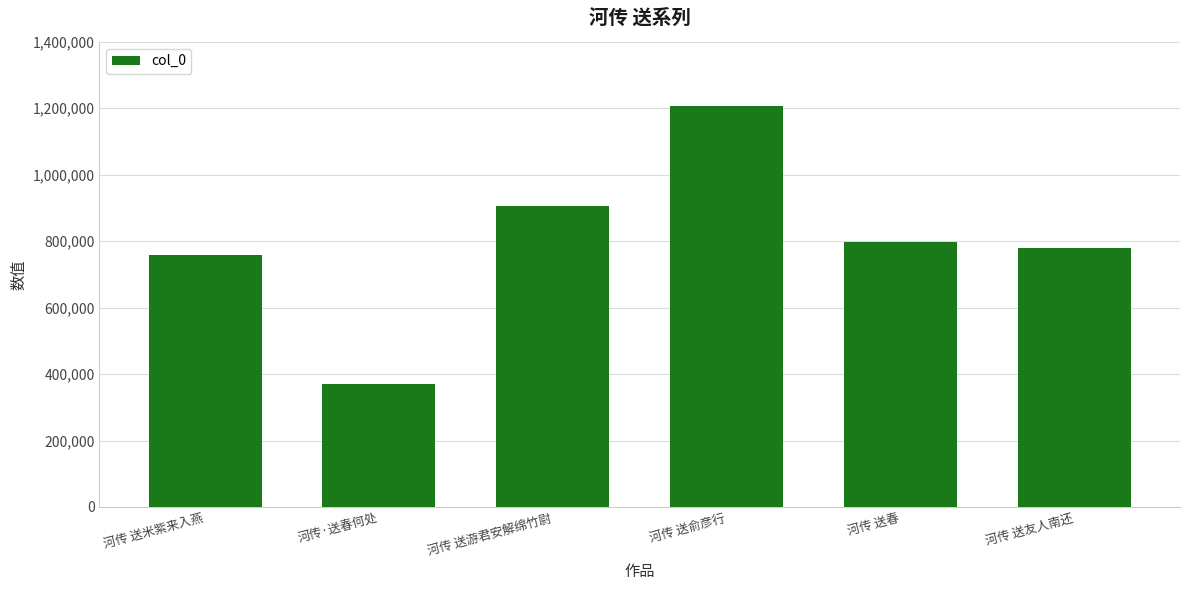

What is the change in value from 河传 送春 to 河传 送友人南还?

-17129